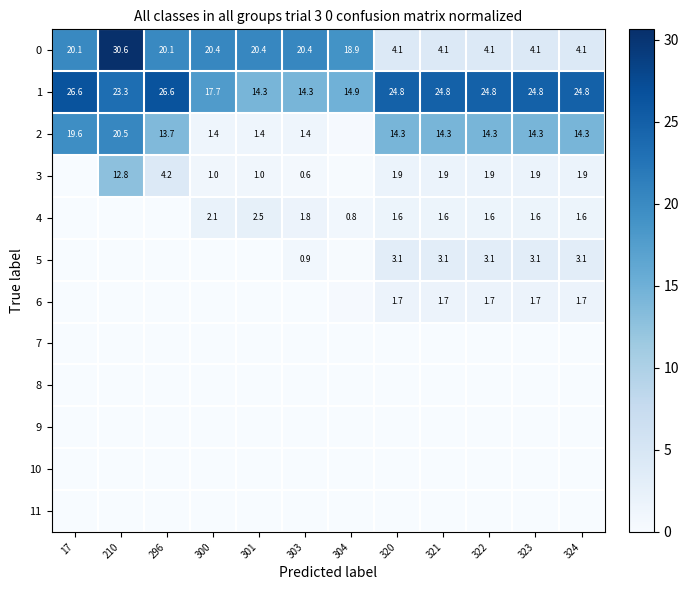

At which label is 1 closest to 20?

300